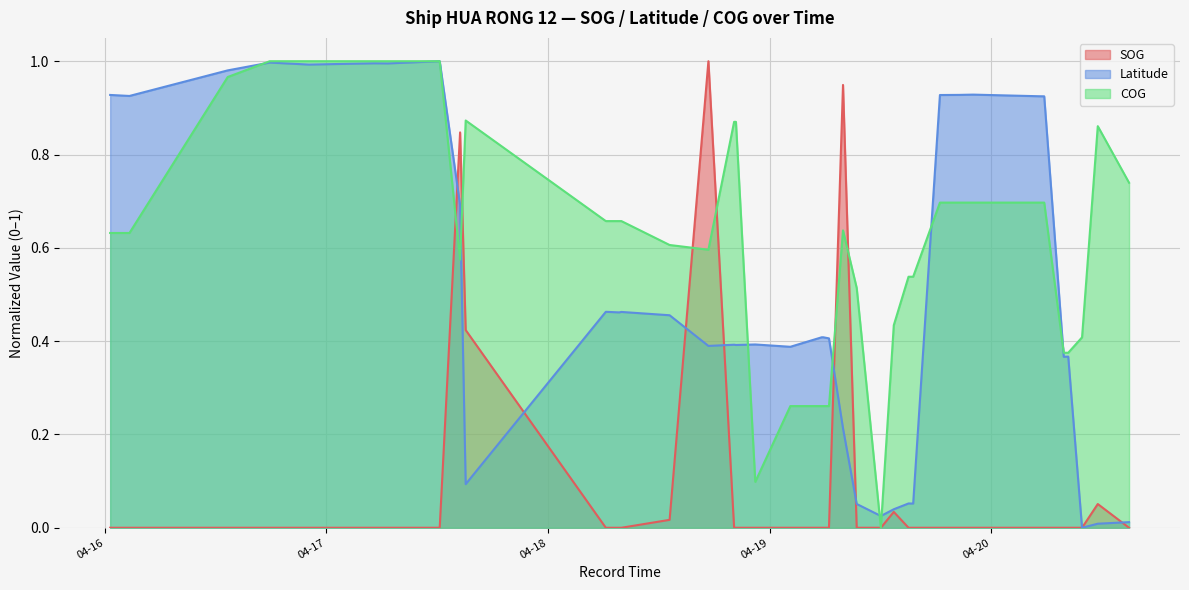

Which series has the largest range (max minus min)?

SOG